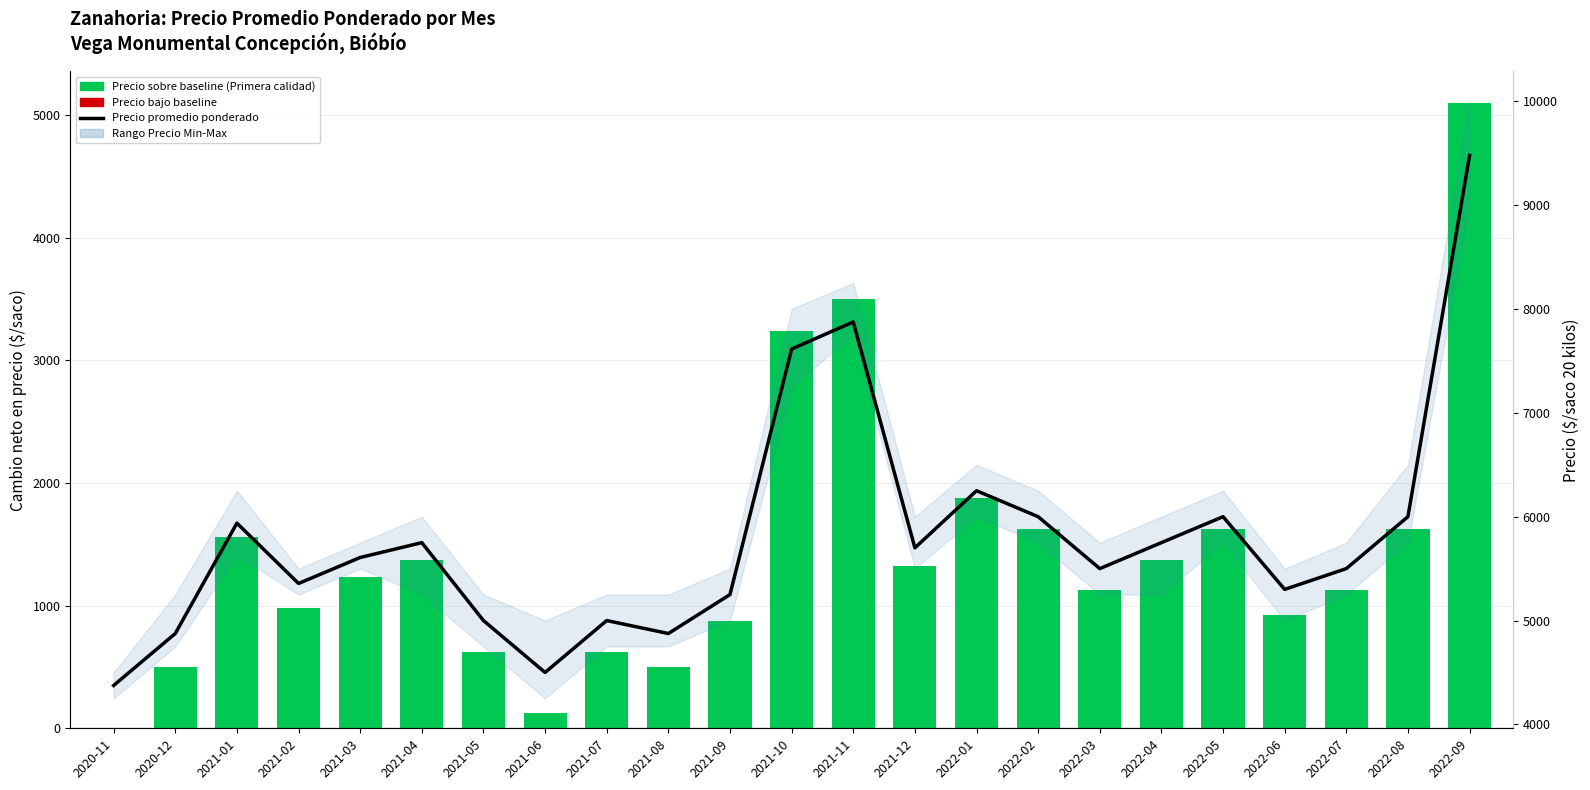

Reading right to left, extract all data points from this chart.

Net Price Change (vs baseline): 2022-09=5103	2022-08=1625	2022-07=1125	2022-06=925	2022-05=1625	2022-04=1375	2022-03=1125	2022-02=1625	2022-01=1875	2021-12=1325	2021-11=3500	2021-10=3239	2021-09=875	2021-08=500	2021-07=625	2021-06=125	2021-05=625	2021-04=1375	2021-03=1232	2021-02=982	2021-01=1563	2020-12=500	2020-11=0
Precio promedio ponderado: 2022-09=9478	2022-08=6000	2022-07=5500	2022-06=5300	2022-05=6000	2022-04=5750	2022-03=5500	2022-02=6000	2022-01=6250	2021-12=5700	2021-11=7875	2021-10=7614	2021-09=5250	2021-08=4875	2021-07=5000	2021-06=4500	2021-05=5000	2021-04=5750	2021-03=5607	2021-02=5357	2021-01=5938	2020-12=4875	2020-11=4375